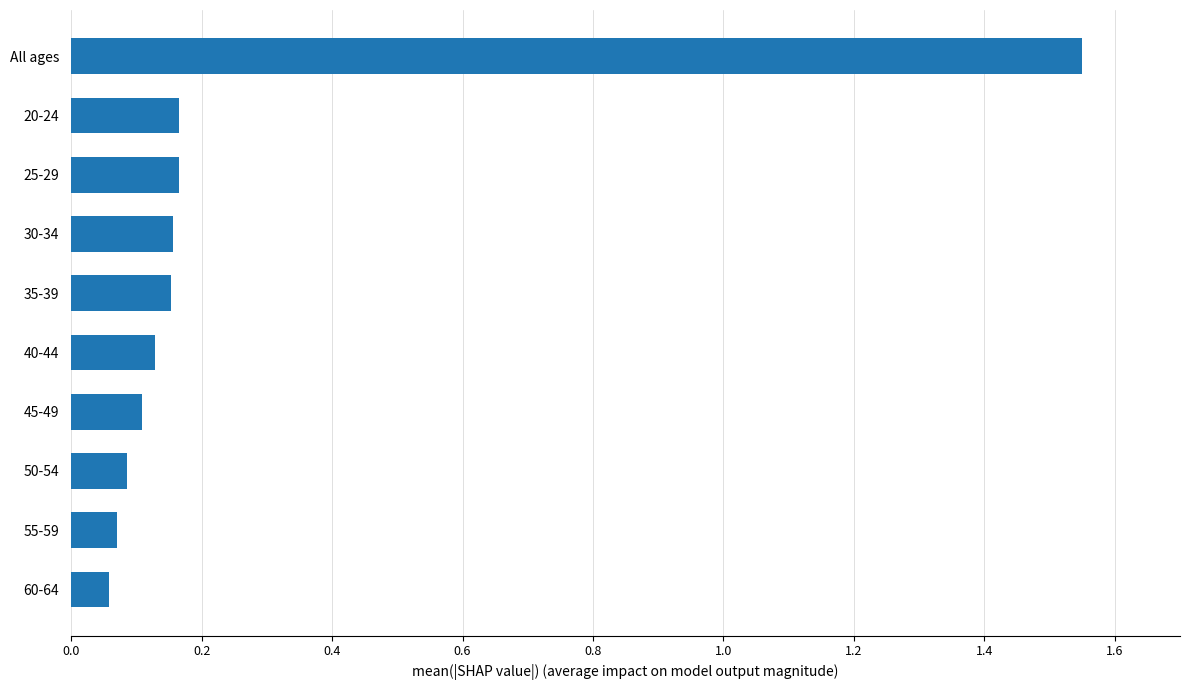

True or false: the data shows 0.0 at 35-39.

False